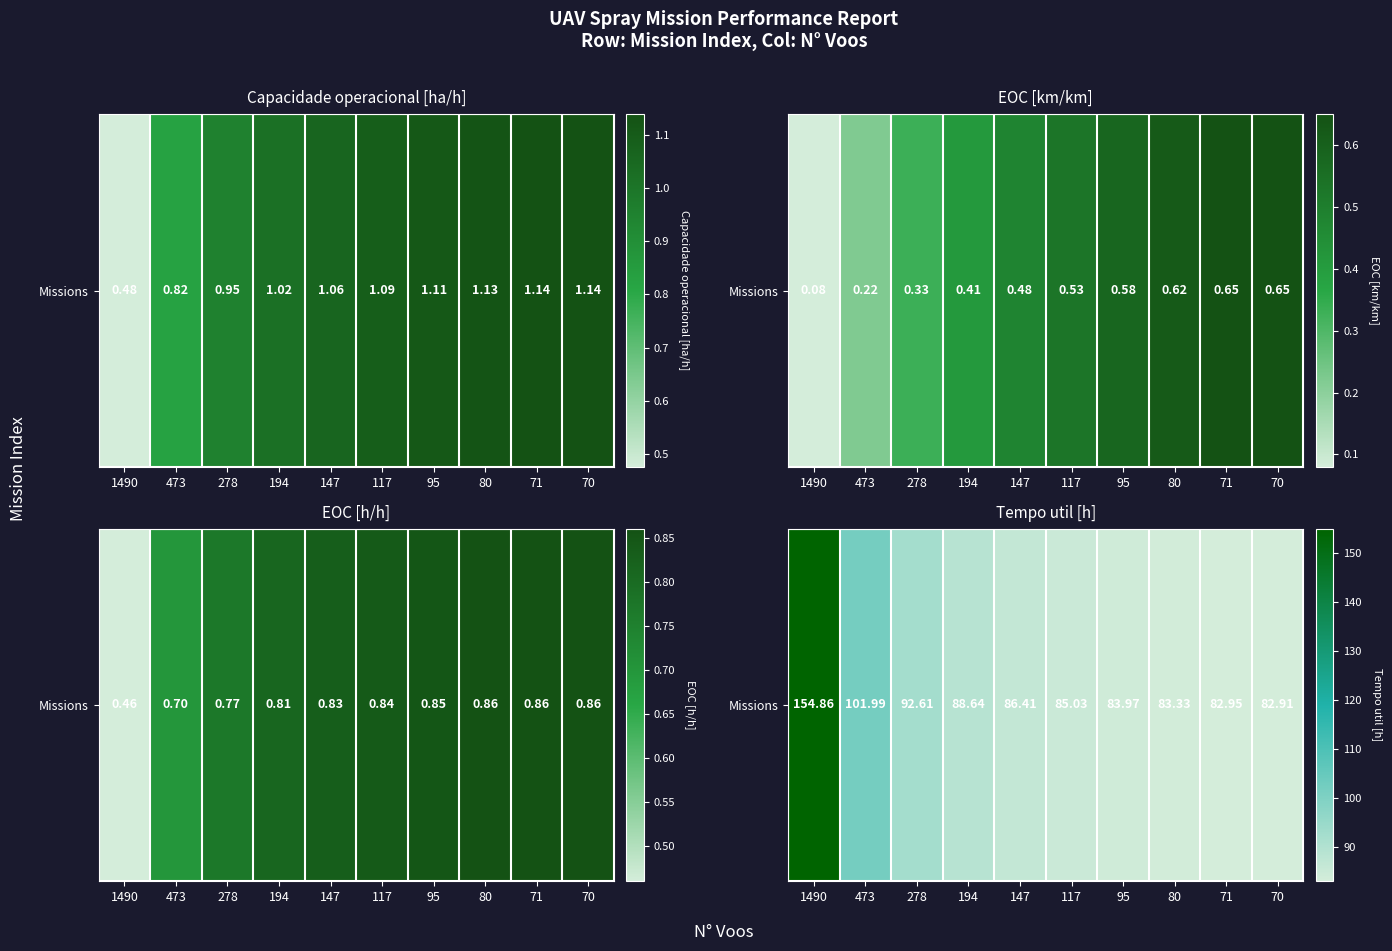

What is the difference between the values at 278 and 117?

7.6